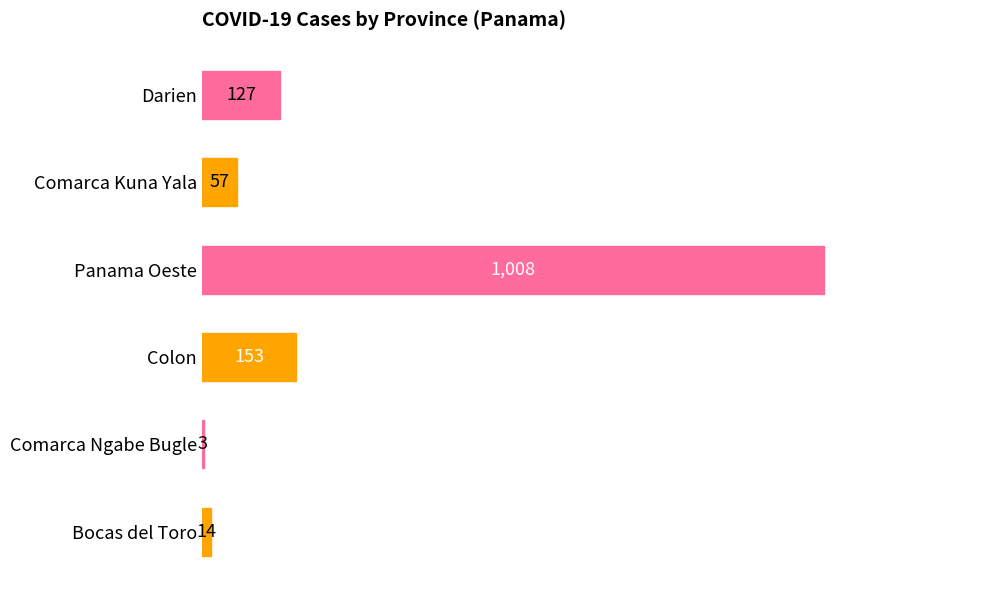

True or false: the data shows 127 at Darien.

True